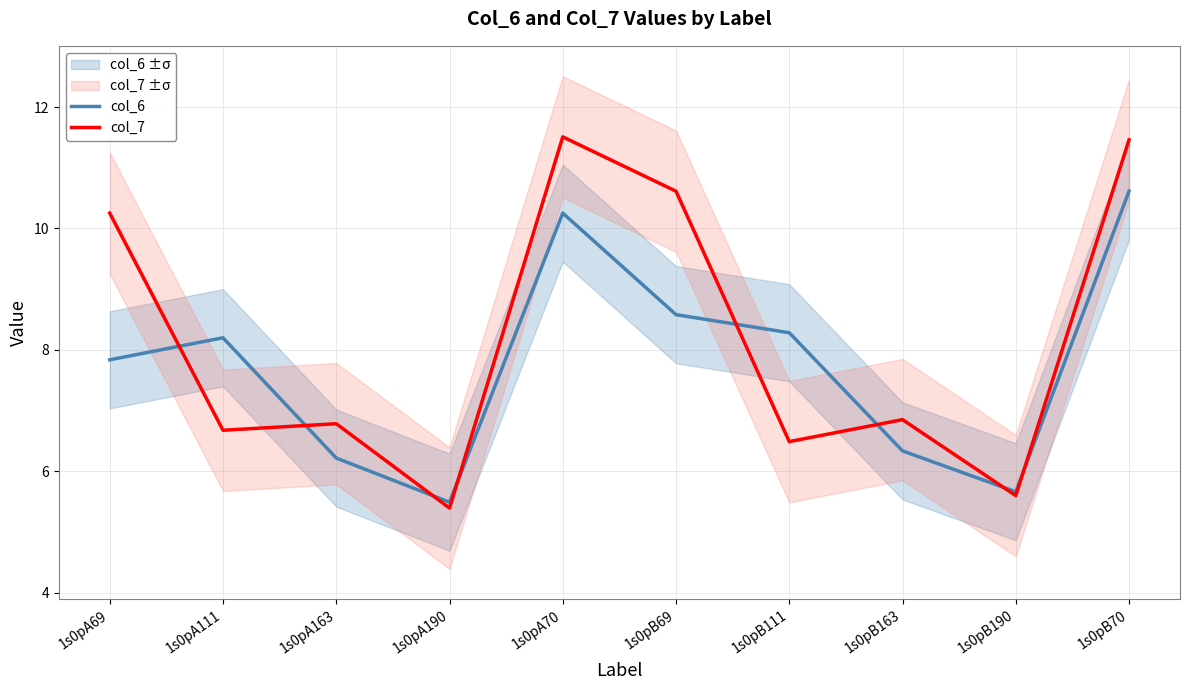

How many data points in col_6 are less than 8?

5